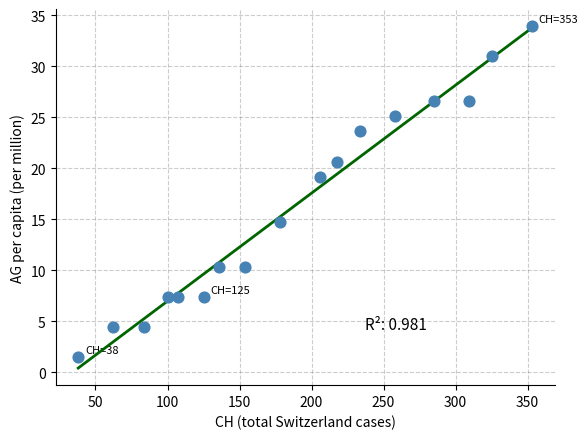

What is the range of X values (max minus min)?

315.0